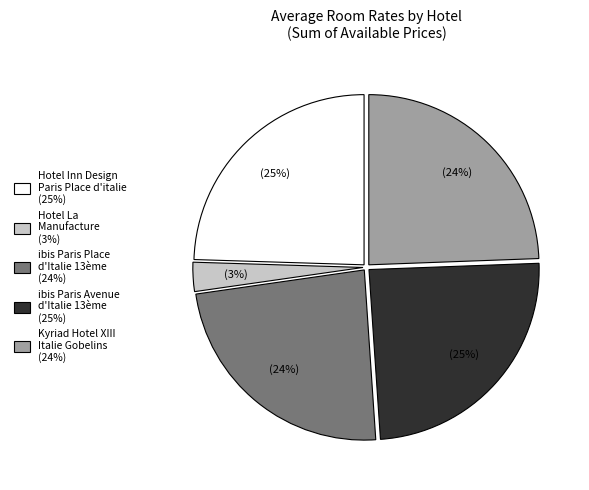

Is there any slice that represents more than half of the pie?

No